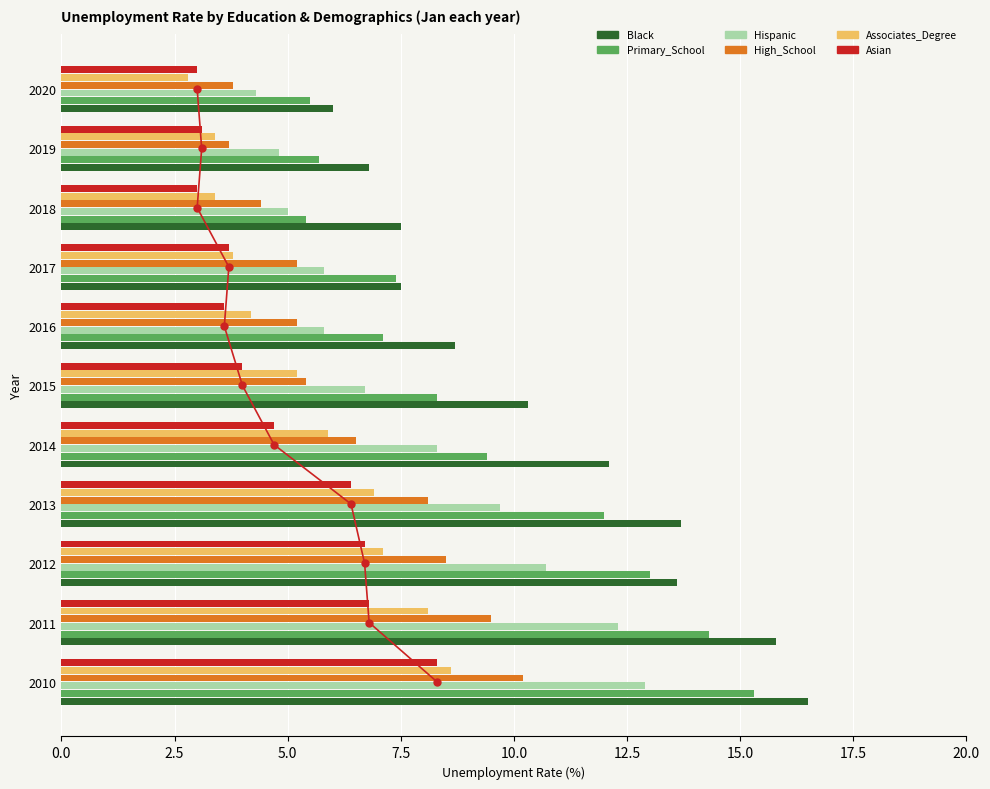

What is the value of the Black bar at the 4th from the left?

13.7